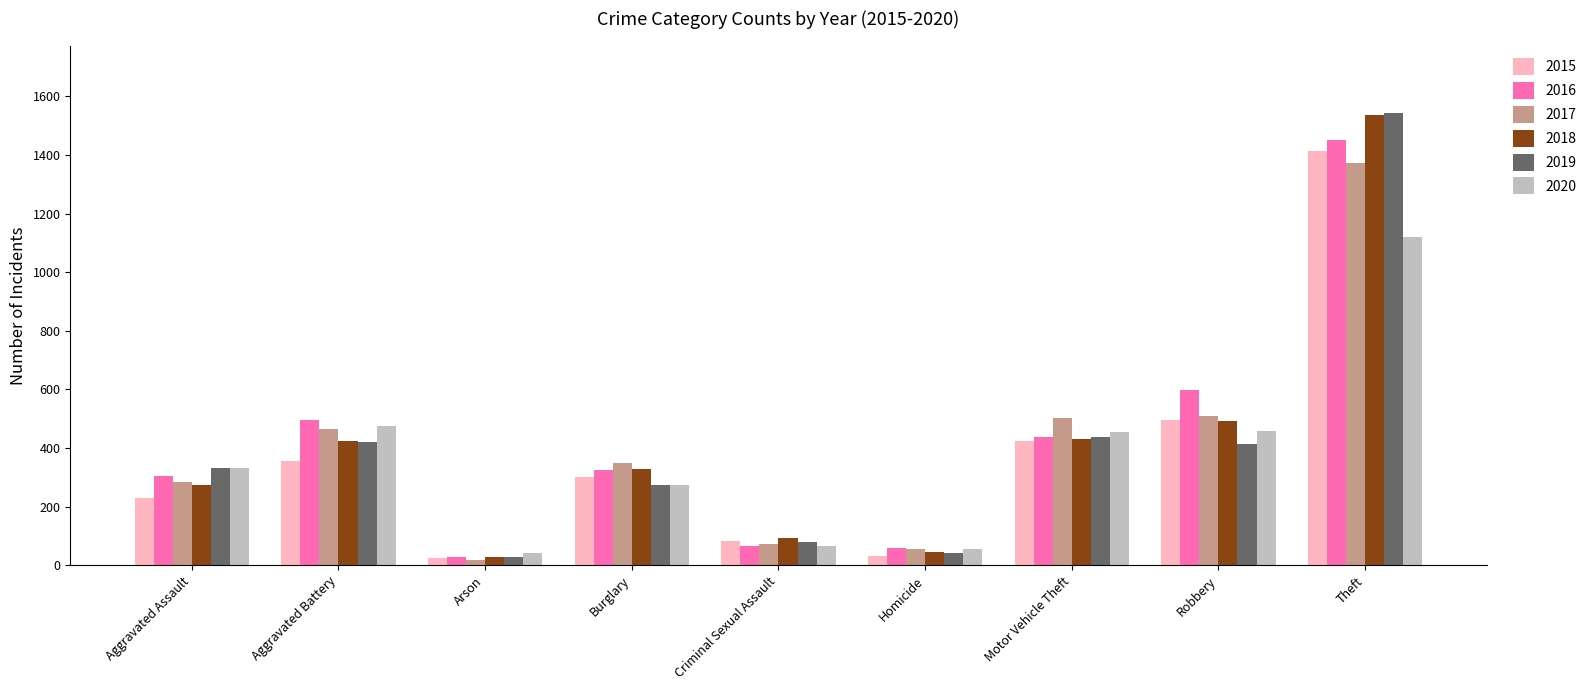

What is the label of the 1st bar from the left?

Aggravated Assault